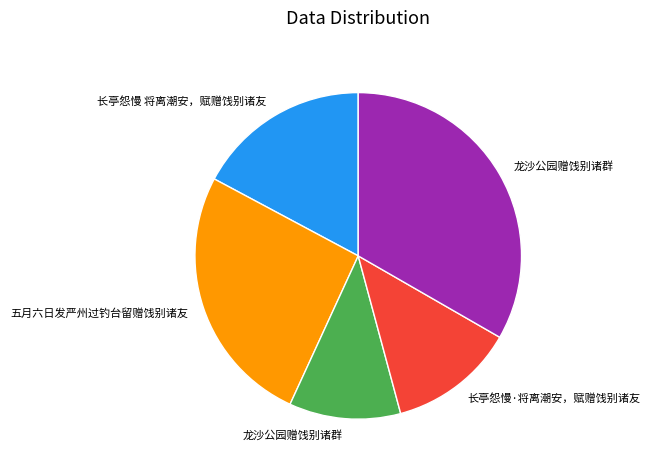

Is there any slice that represents more than half of the pie?

No